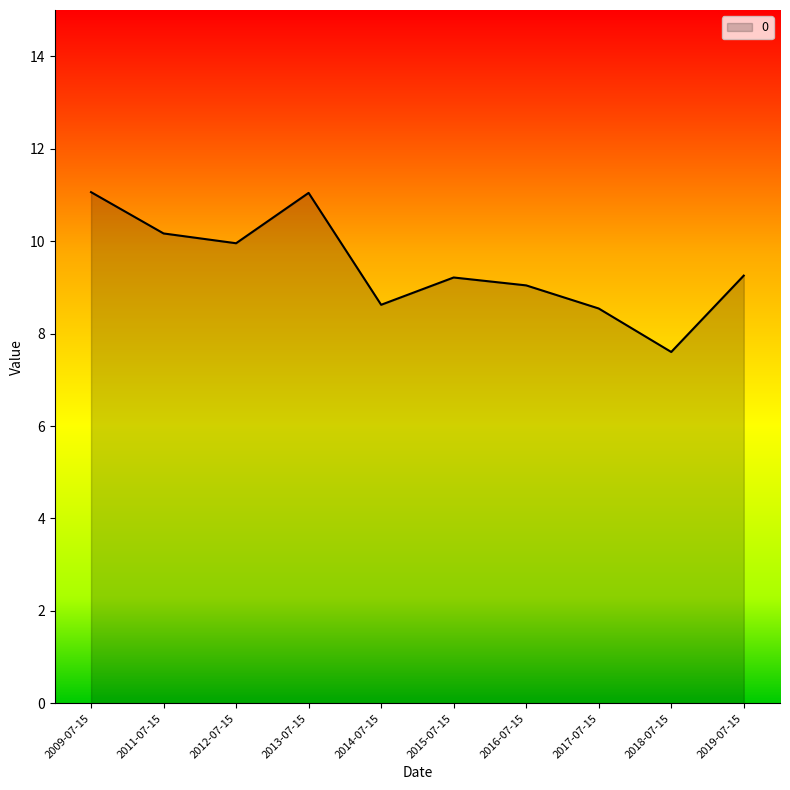

What is the difference between the values at 2013-07-15 and 2016-07-15?

2.0